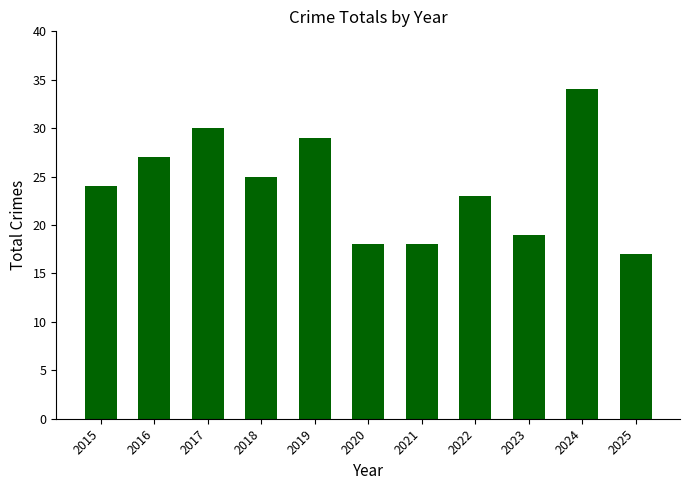

What is the ratio of the value at 2016 to the value at 2023?

1.4